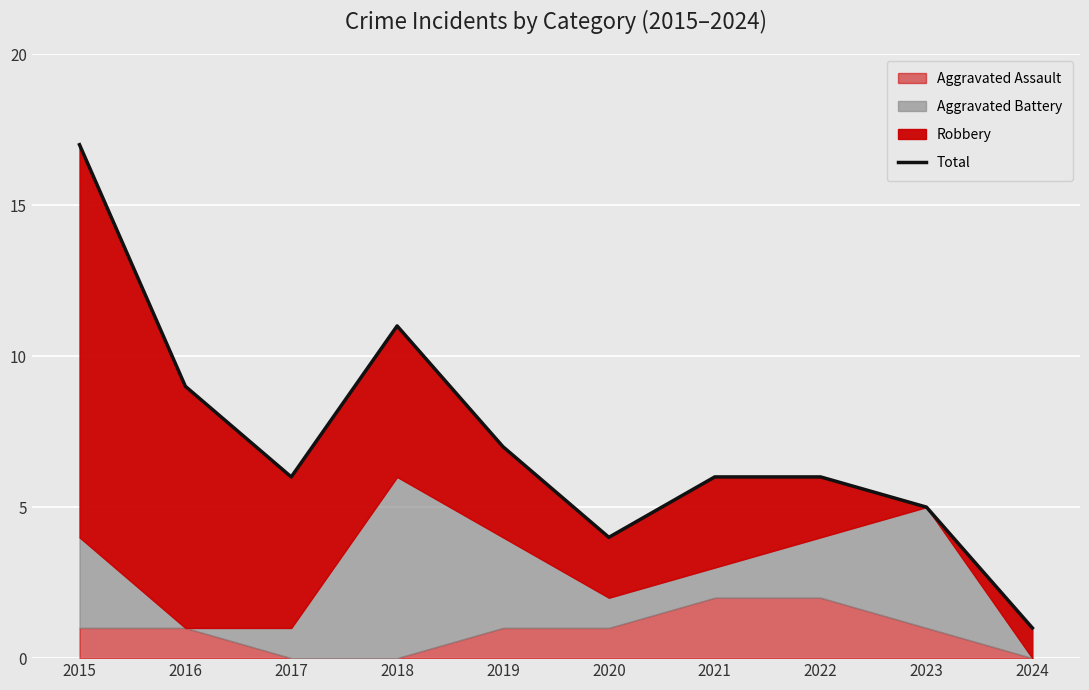

What is the value of the 6th point from the left?

4